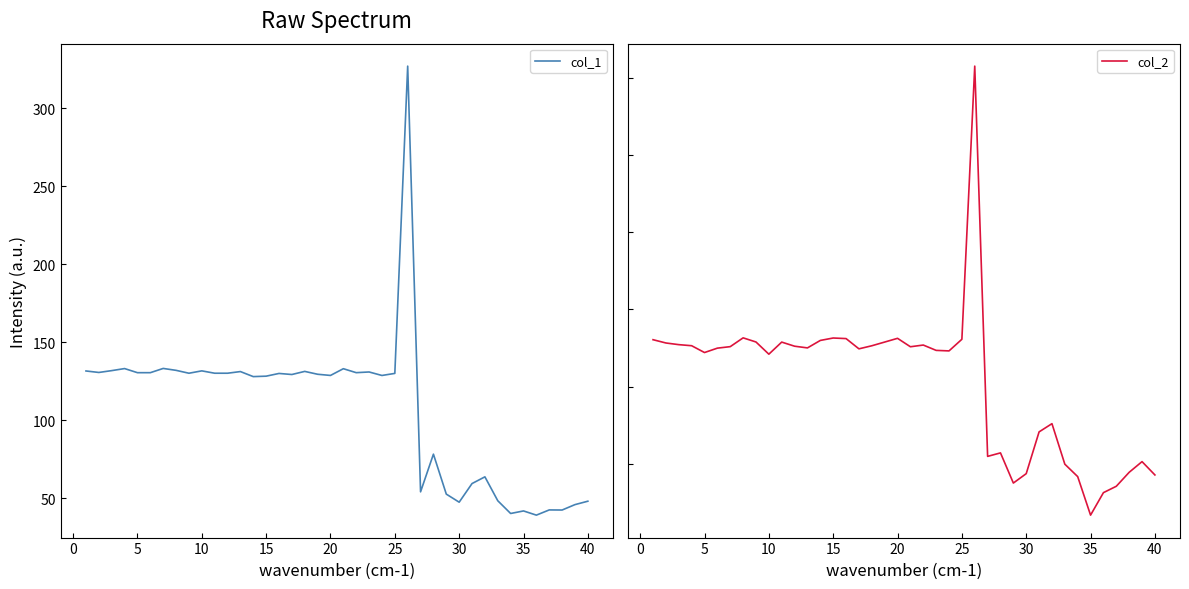

What is the highest value of the col_1 series?

327.1